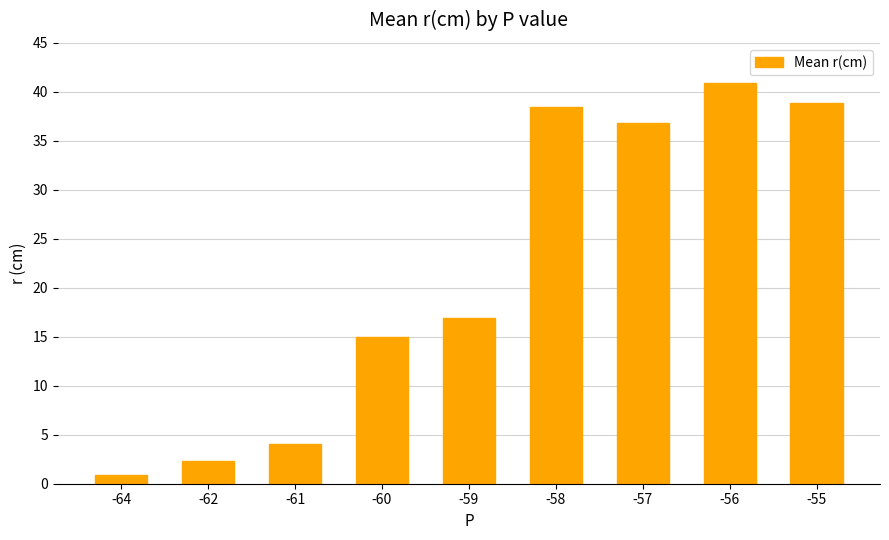

The chart shows a value of 1.0 at -62. True or false?

False